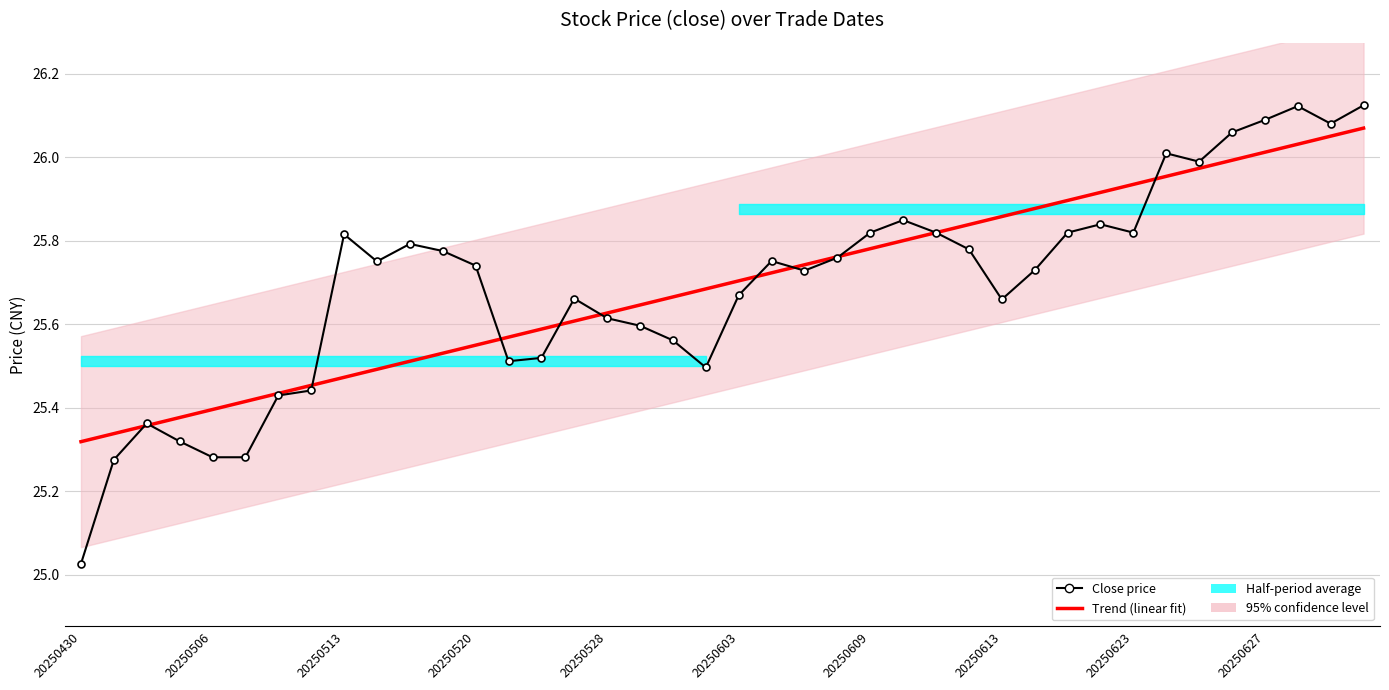

Rank the series by their maximum value, from highest to lowest.

Close price, Trend (linear fit)